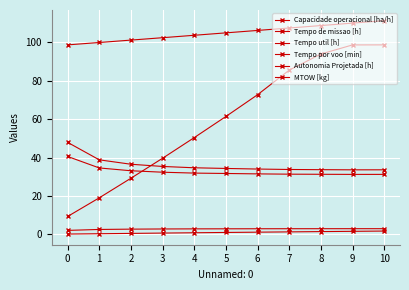

Which series has the largest total across all categories?

MTOW [kg]